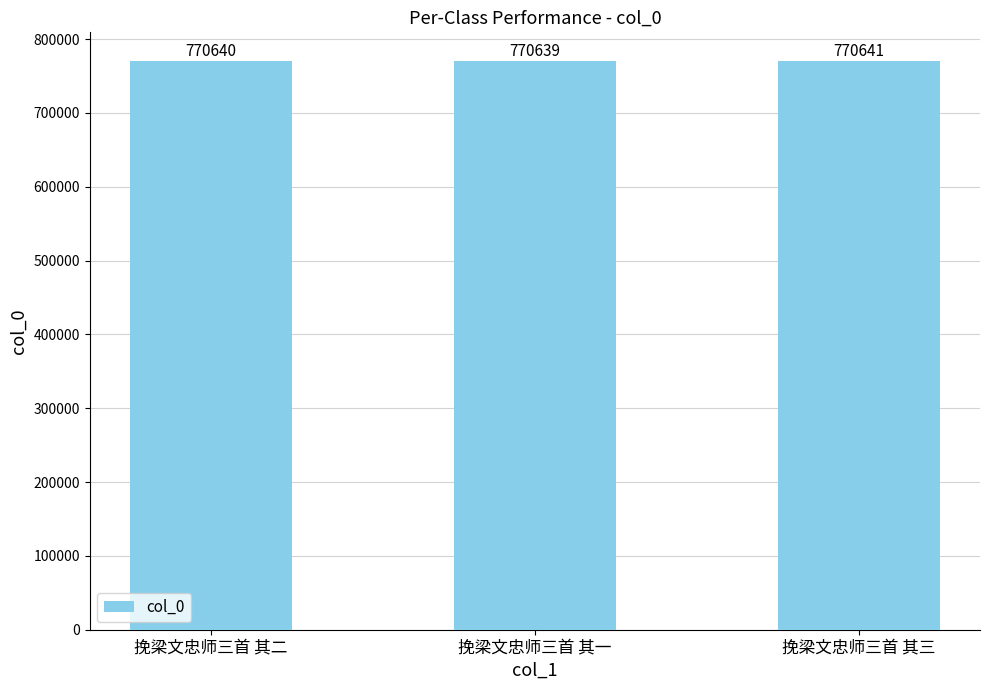

At which category does the chart reach its peak across all series?

挽梁文忠师三首 其三